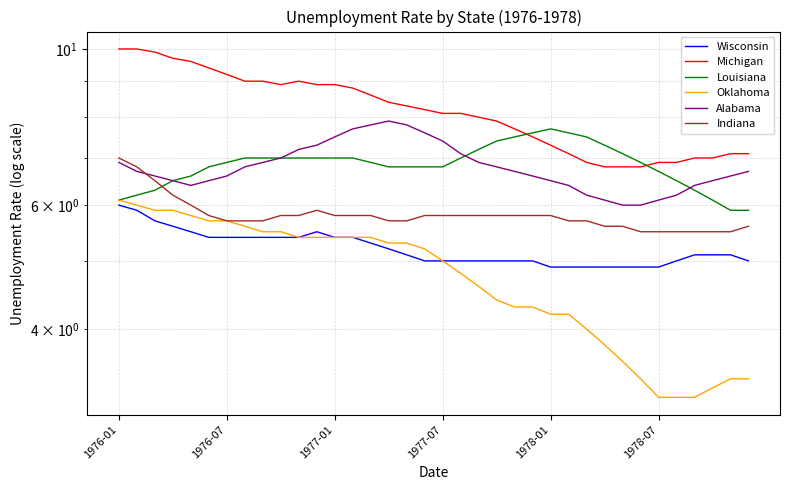

Which series has the largest total across all categories?

Michigan